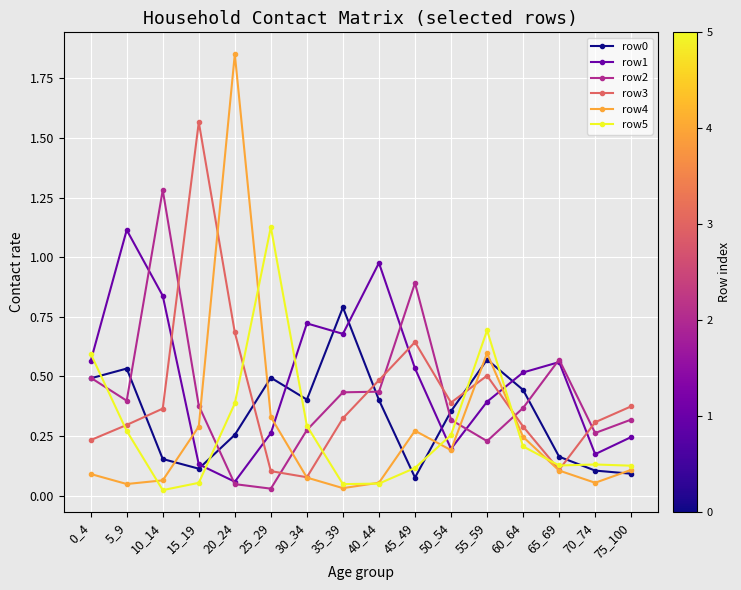

At which label is row4 closest to 0?

35_39